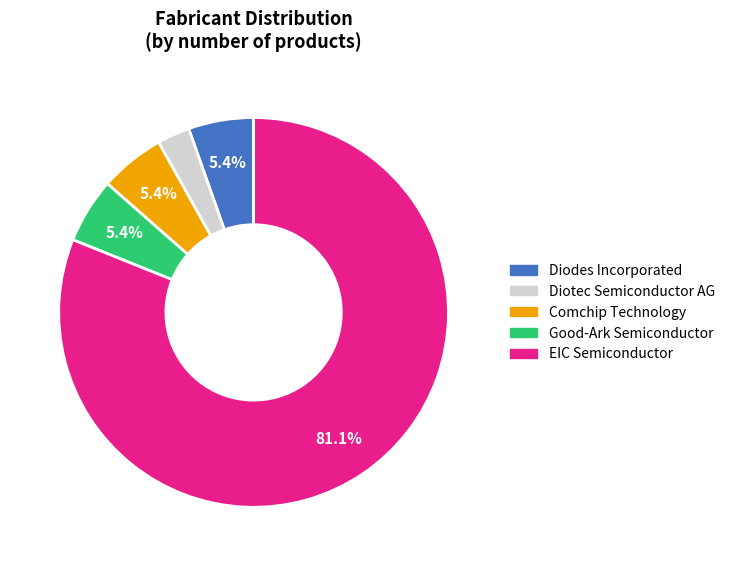

Is there a majority slice in this chart?

Yes